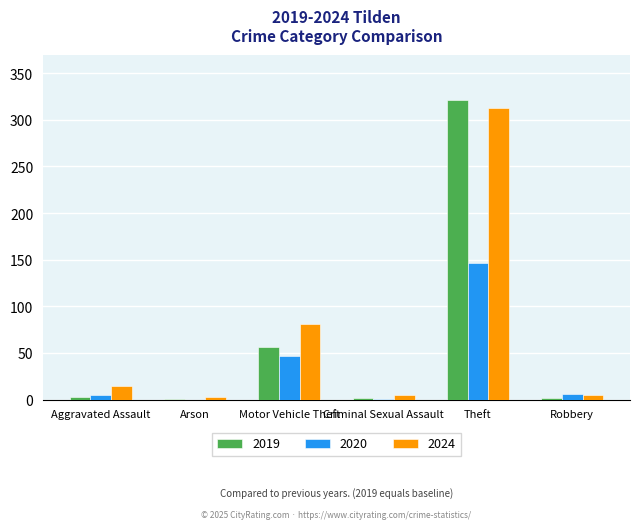

Which label corresponds to the largest value in the chart?

Theft